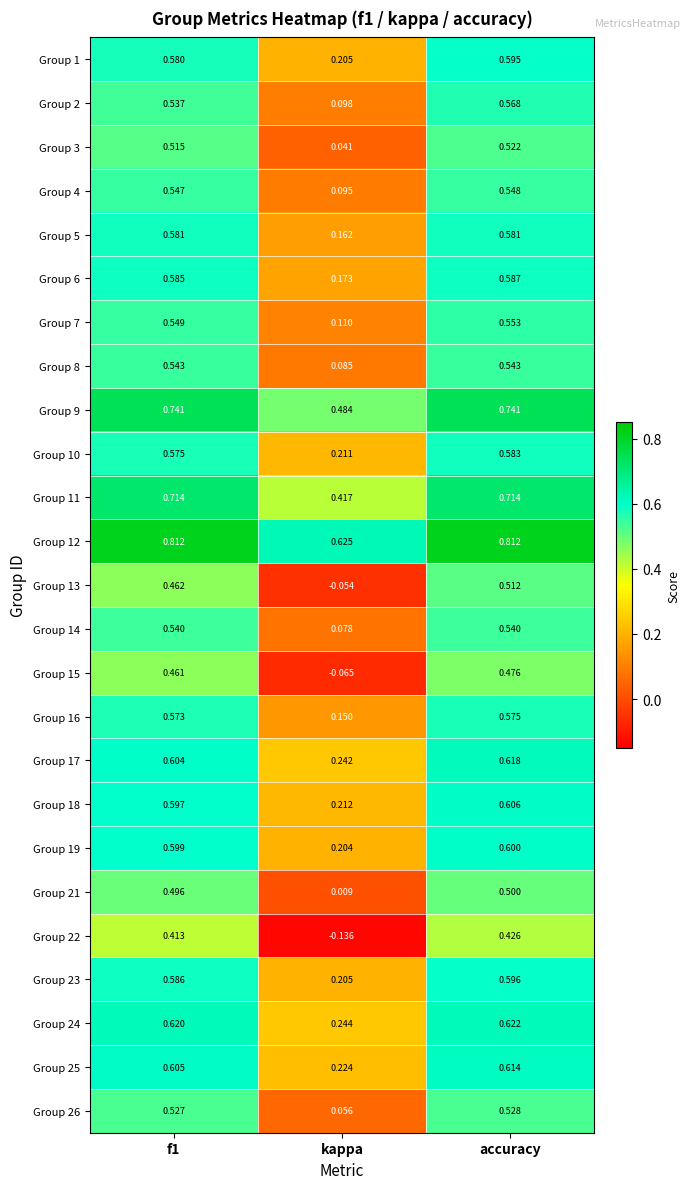

Is the value of Group 9 at kappa greater than the value of Group 7 at accuracy?

No